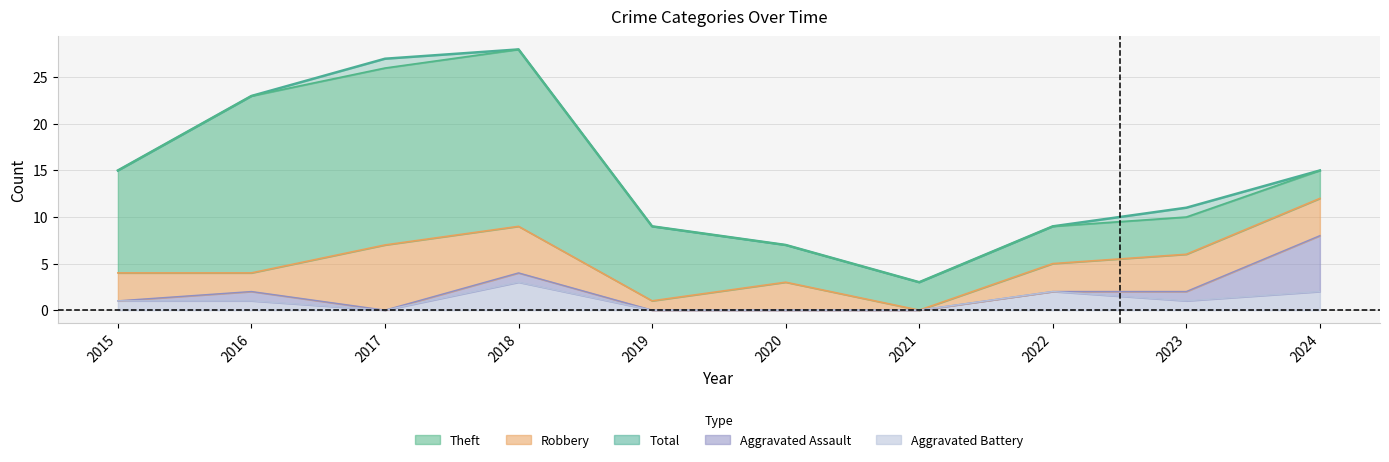

True or false: Aggravated Assault and Aggravated Battery cross at least once.

False